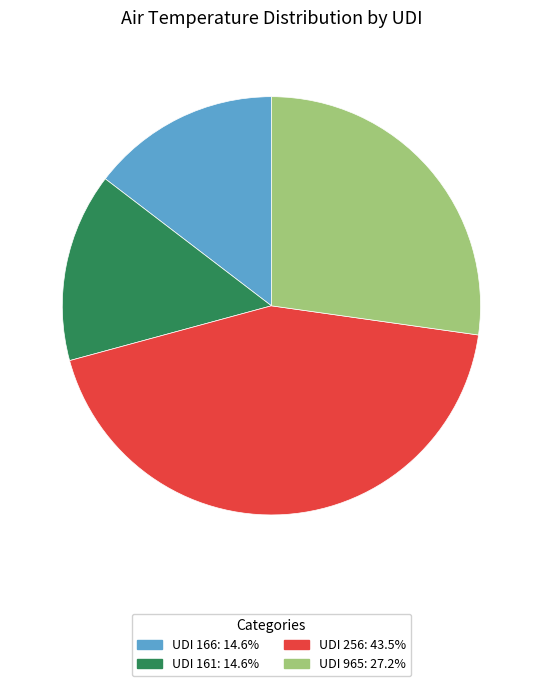

Count the number of slices in the pie.

4